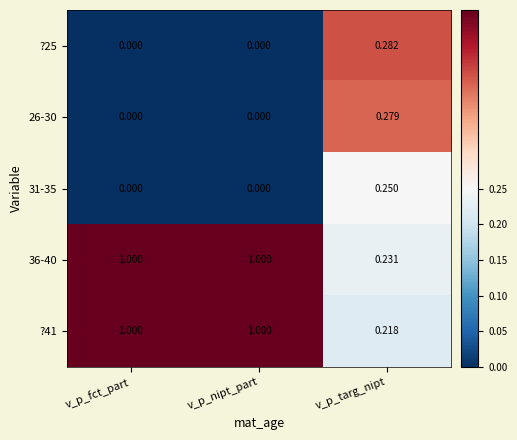

Is the value of 31-35 at v_p_nipt_part greater than the value of ?41 at v_p_nipt_part?

No